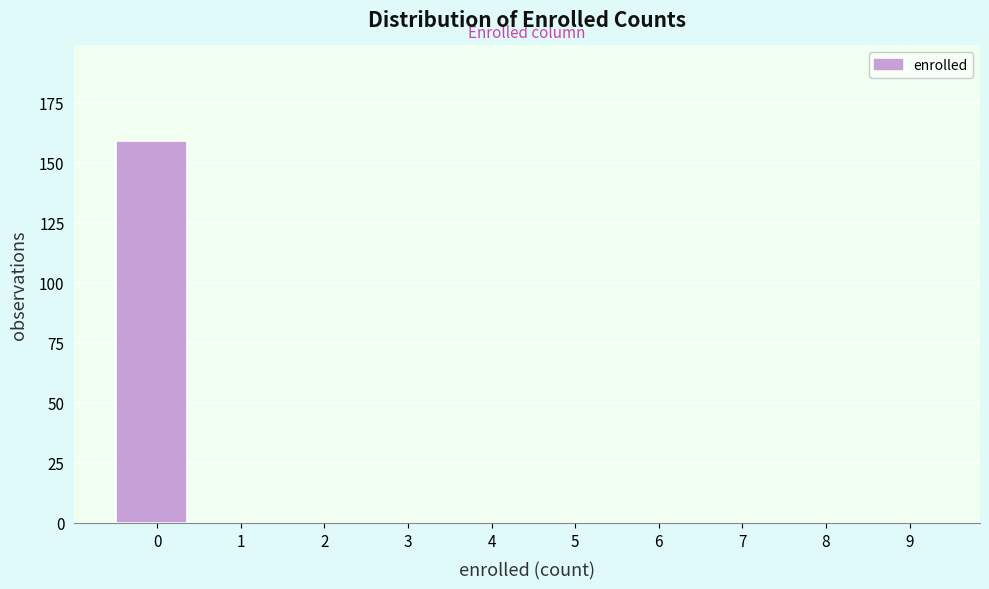

Reading left to right, what are all the values shown in this chart?

0=159	1=0	2=0	3=0	4=0	5=0	6=0	7=0	8=0	9=0